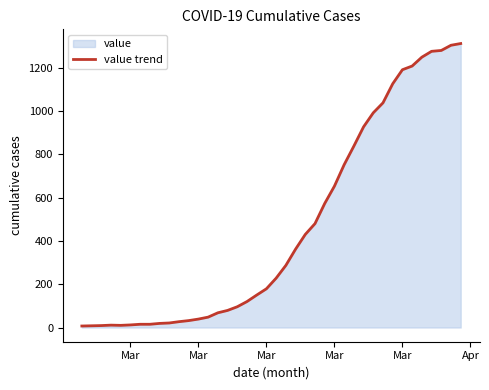

Does the chart display data point markers on the line(s)?

No